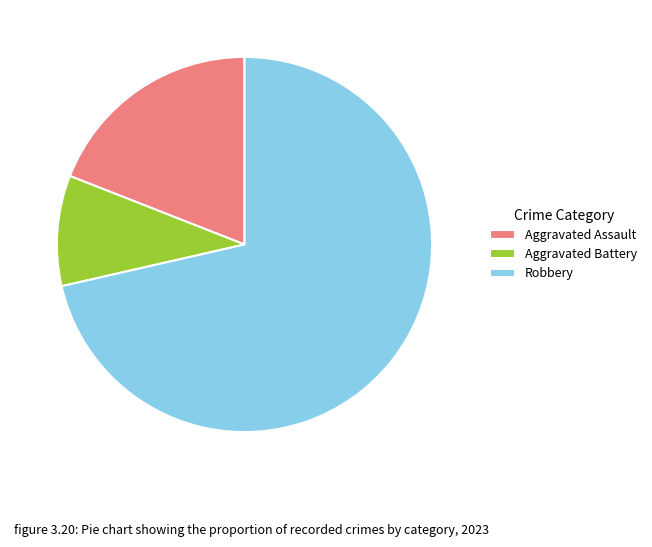

Which category accounts for the majority?

Robbery